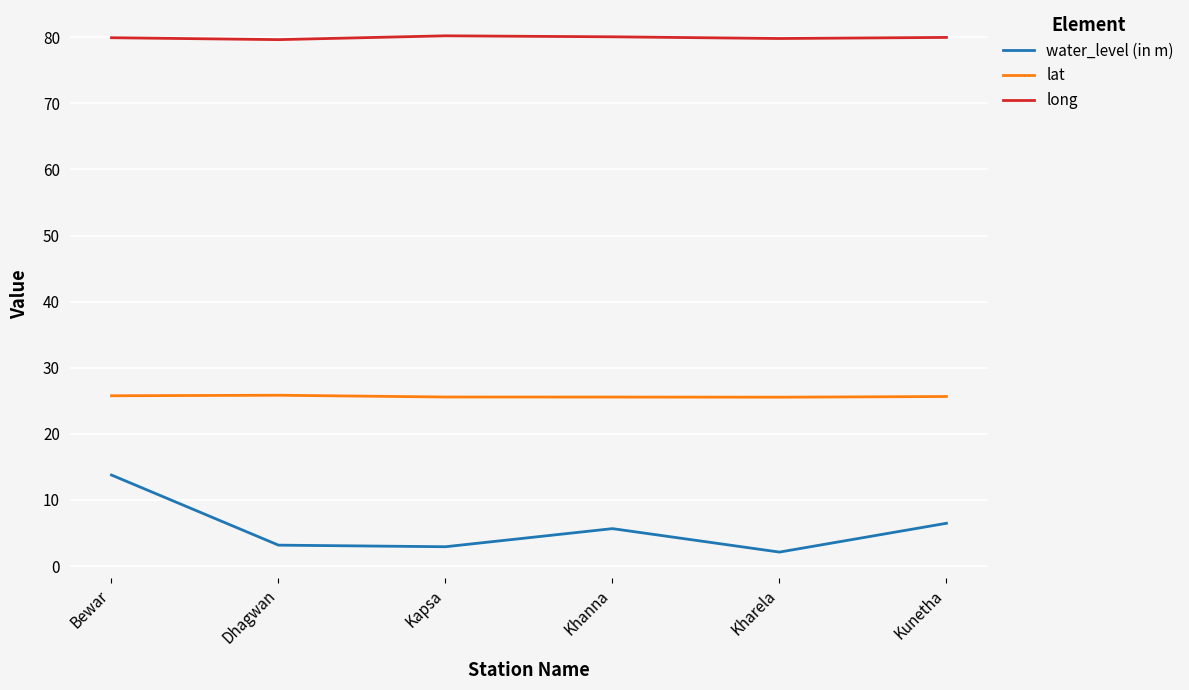

The value of water_level (in m) at Khanna is 2.4. True or false?

False